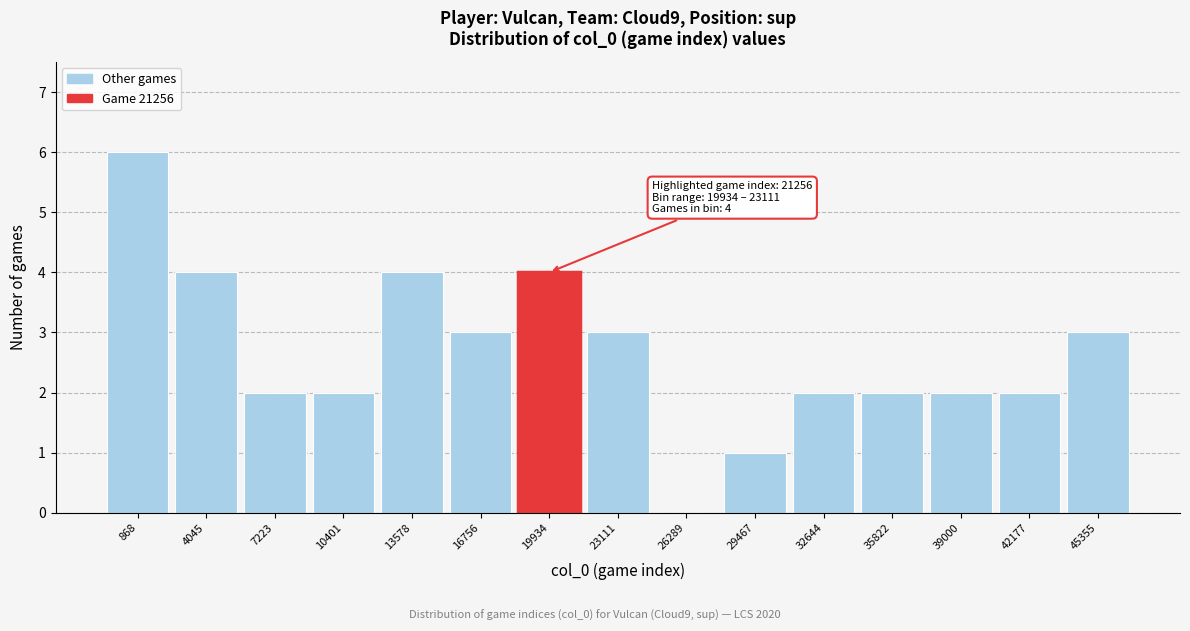

Reading left to right, transcribe all the data shown in this chart.

868=6	4045=4	7223=2	10401=2	13578=4	16756=3	19934=4	23111=3	26289=0	29467=1	32644=2	35822=2	39000=2	42177=2	45355=3